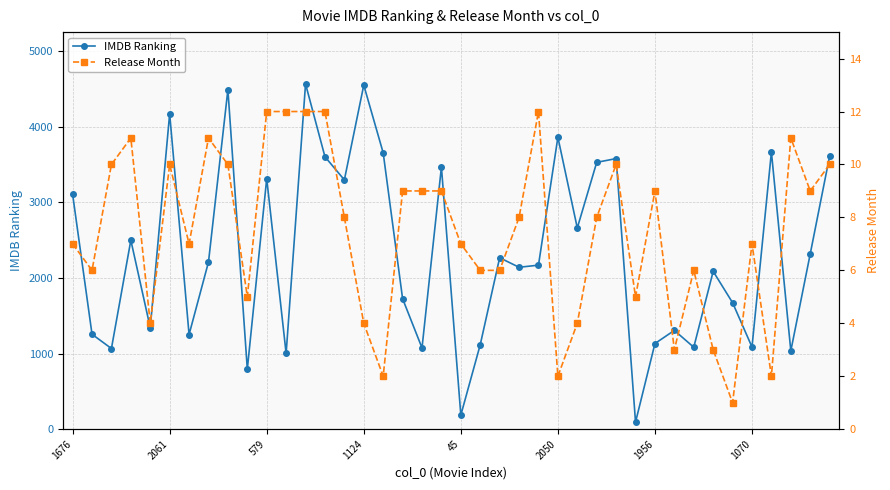

True or false: IMDB Ranking has more than 1 interior local peaks.

True